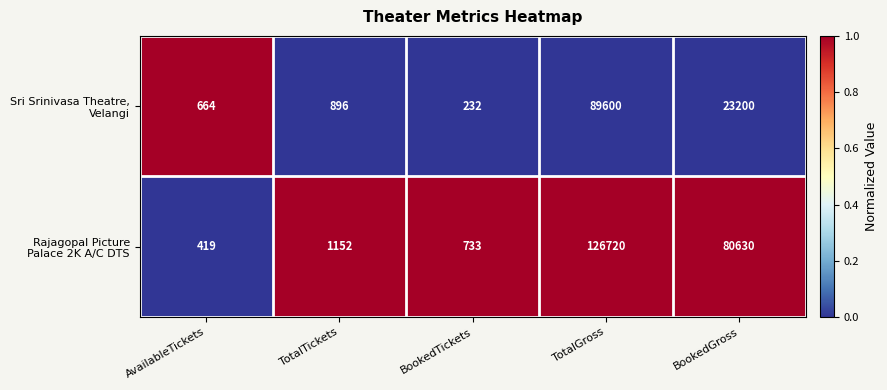

What is the spread (max minus min) of values at AvailableTickets?

245